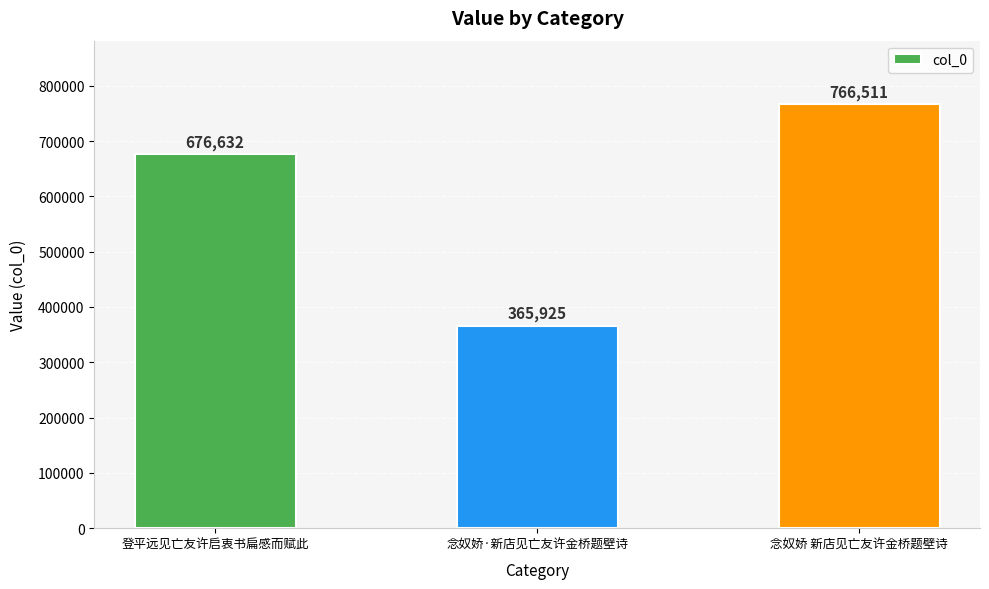

Reading left to right, transcribe all the data shown in this chart.

676632	365925	766511